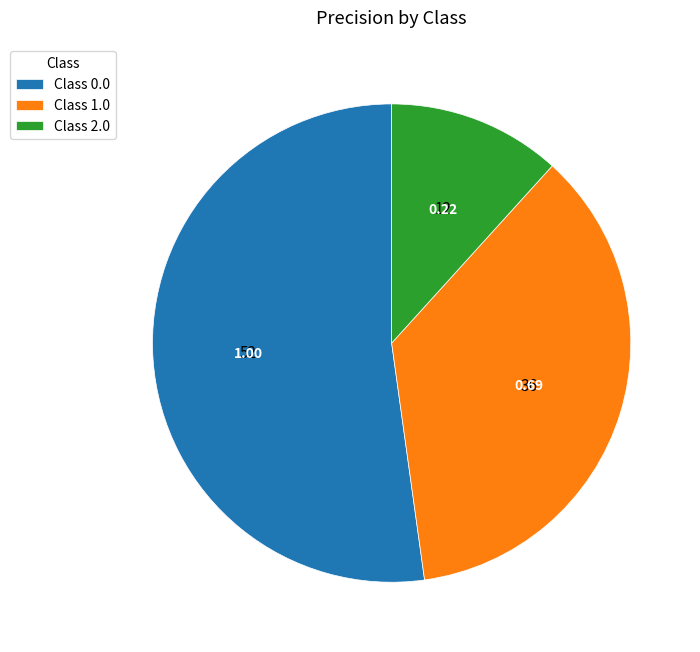

How many segments does this pie chart have?

3